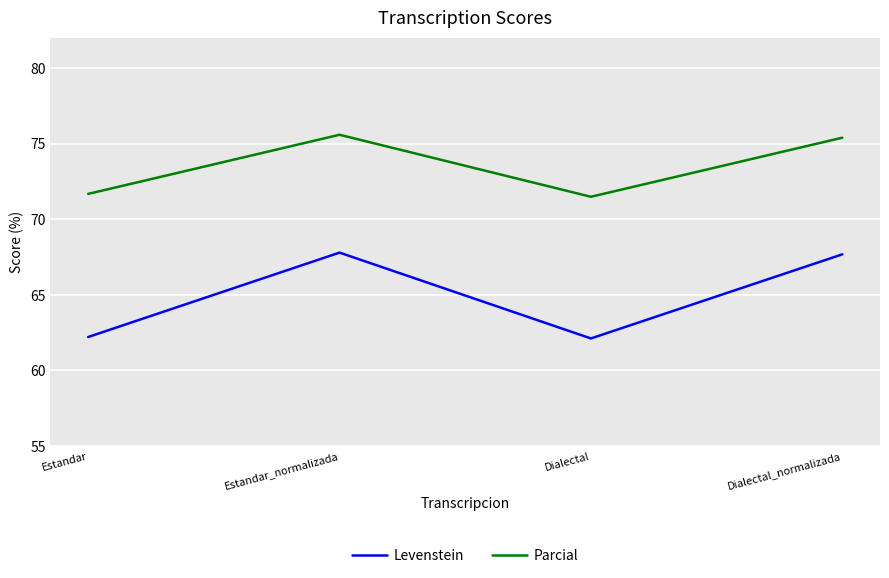

True or false: Parcial has more than 0 interior local peaks.

True